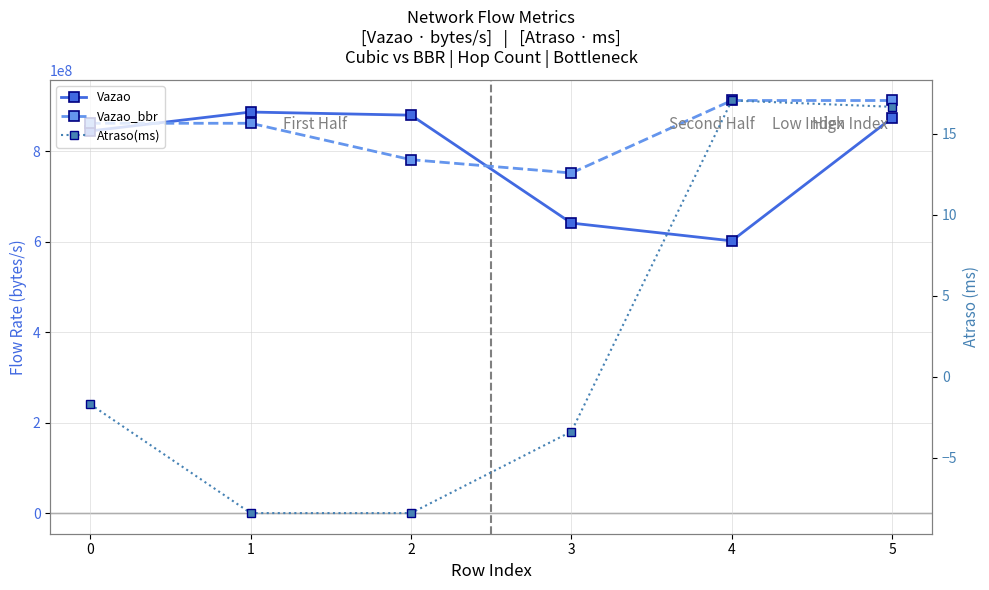

At how many categories does at least one series exceed 555211233?

6